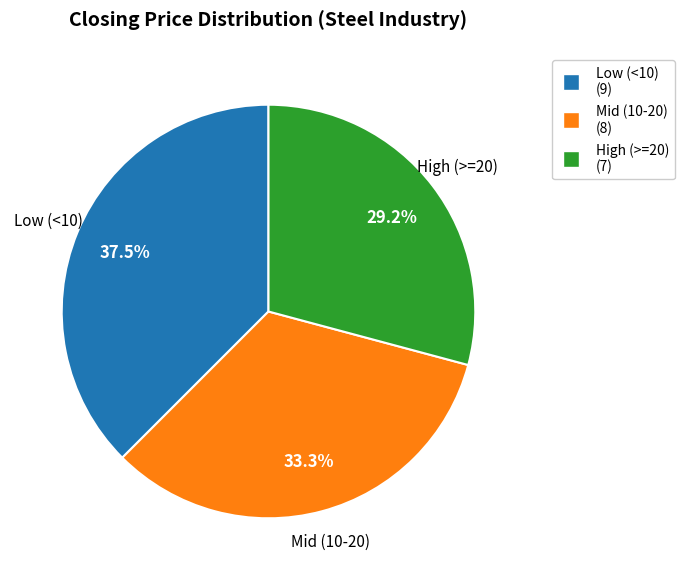

Is there a majority slice in this chart?

No